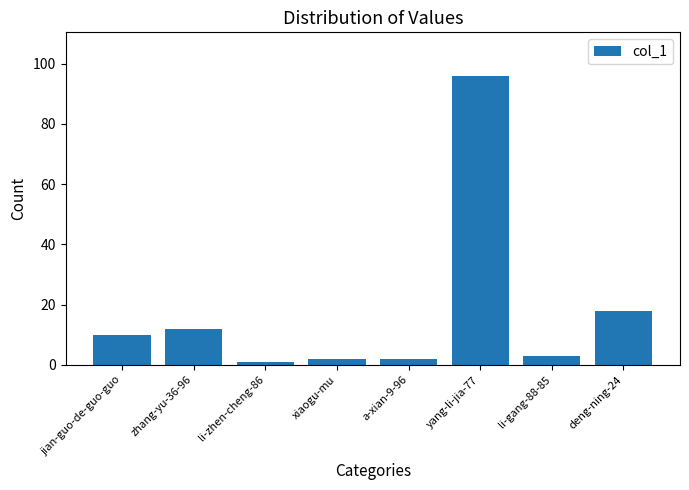

Count the number of data series in this chart.

1